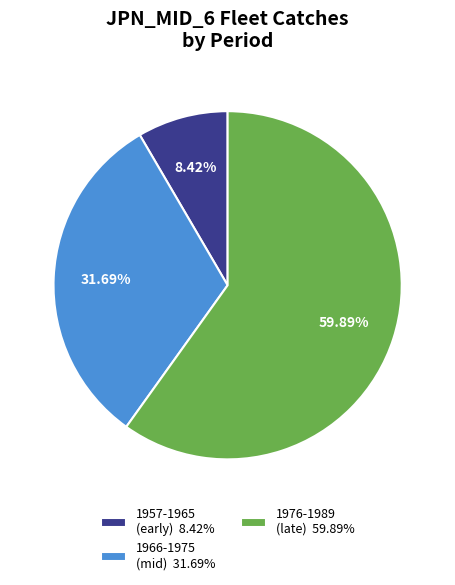

Is there any slice that represents more than half of the pie?

Yes